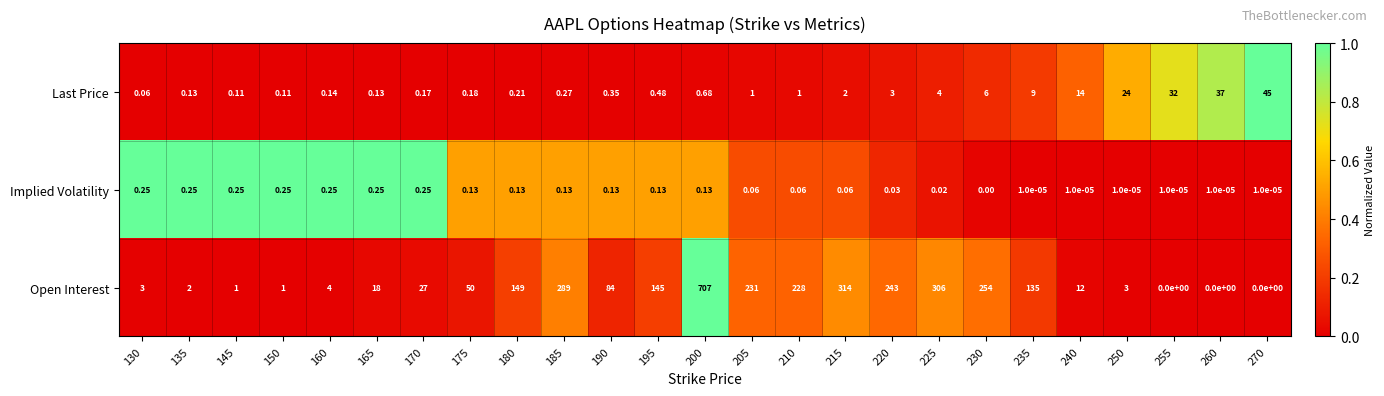

Rank the series by their maximum value, from lowest to highest.

Implied Volatility, Last Price, Open Interest